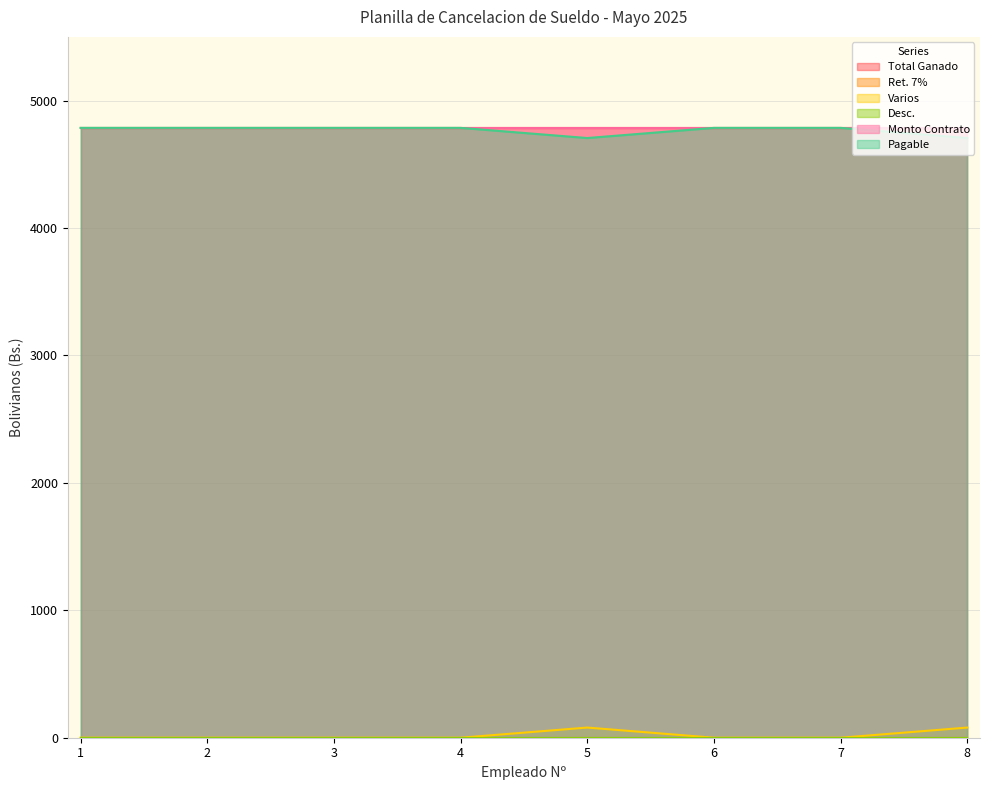

True or false: Pagable has a value of 4786.0 at 2.

True